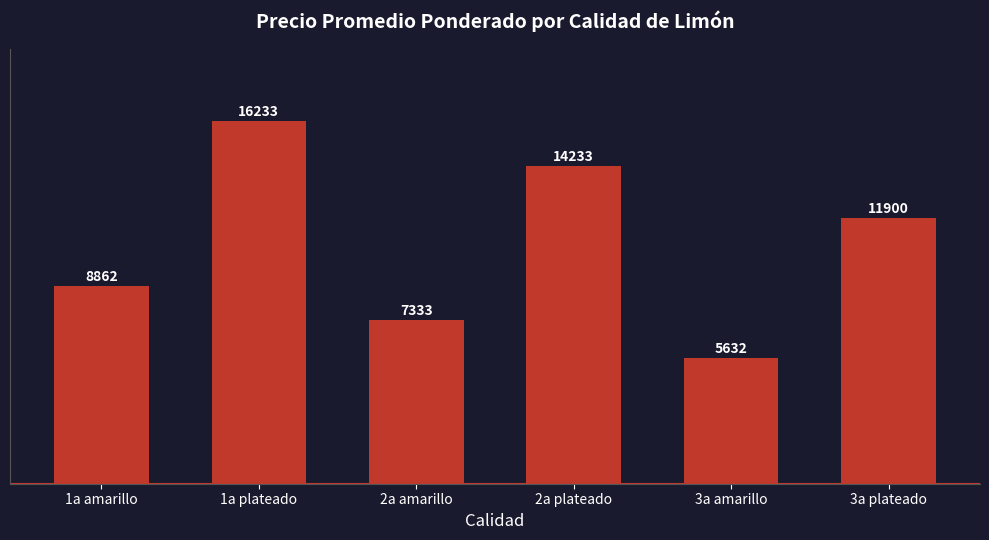

Are the bars horizontal?

No